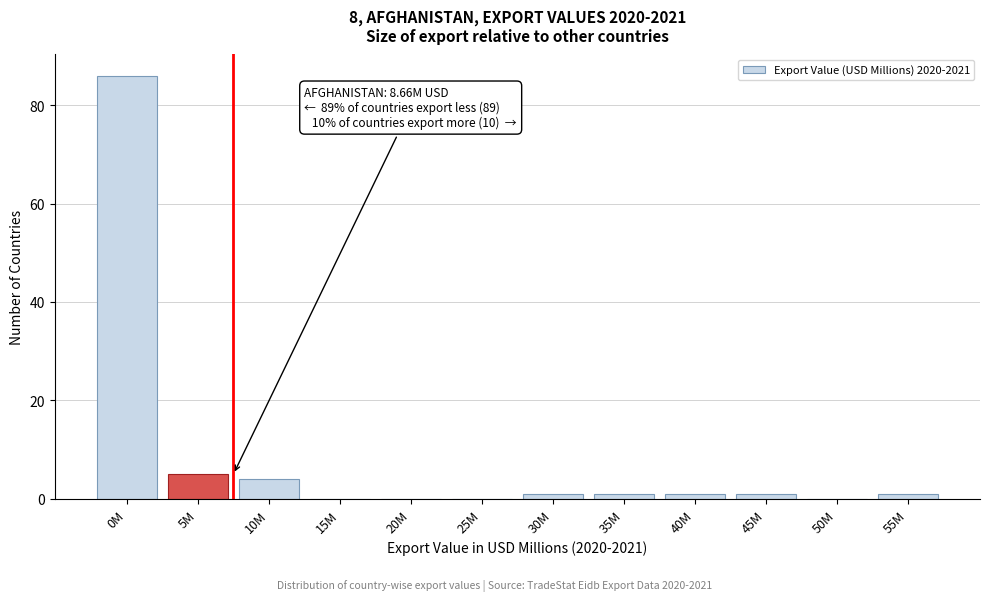

Reading left to right, transcribe all the data shown in this chart.

0M=86	5M=5	10M=4	15M=0	20M=0	25M=0	30M=1	35M=1	40M=1	45M=1	50M=0	55M=1